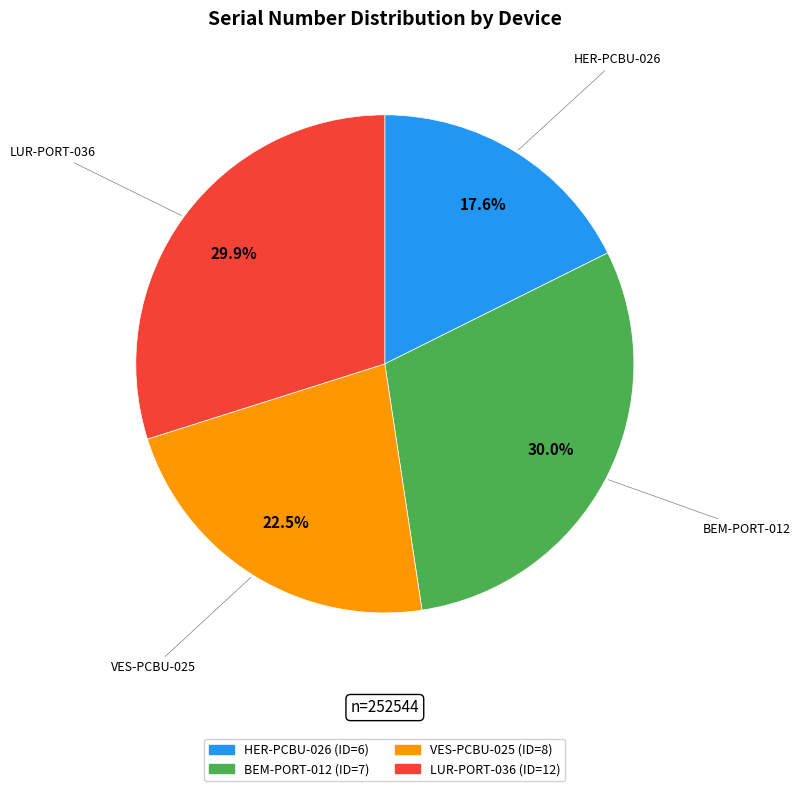

Which category has the smallest portion of the pie?

HER-PCBU-026